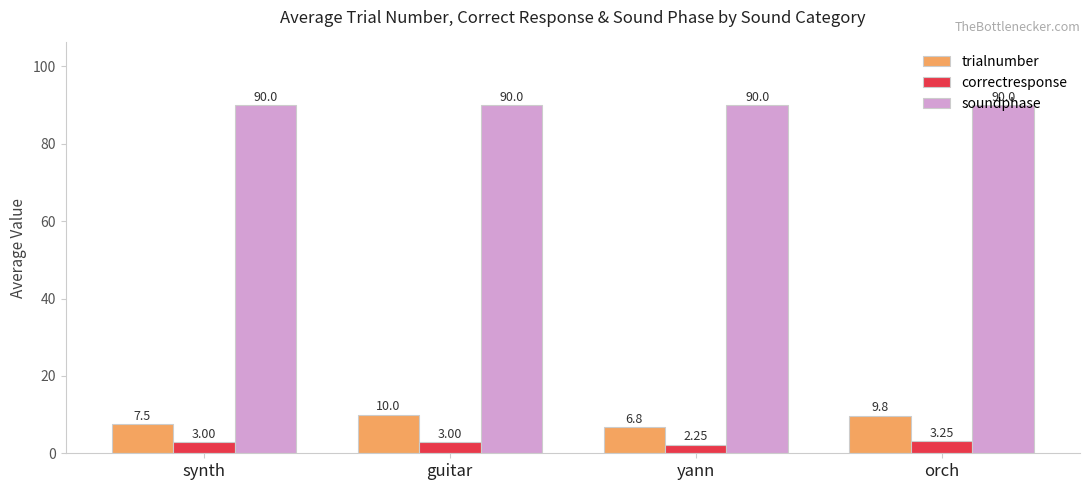

Is it true that soundphase equals 49.6 at orch?

False